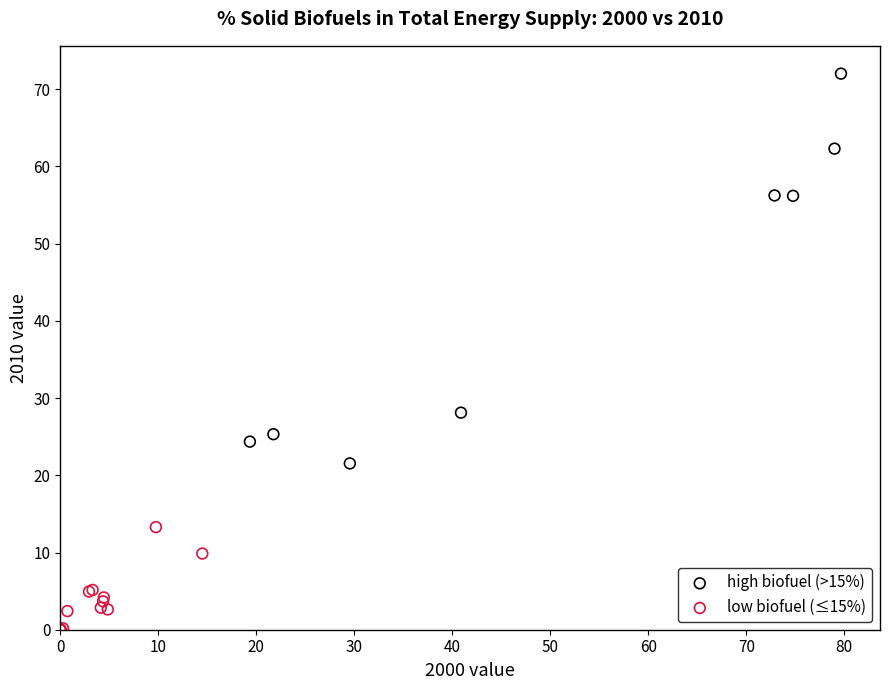

Which series reaches the maximum Y coordinate?

high biofuel (>15%)